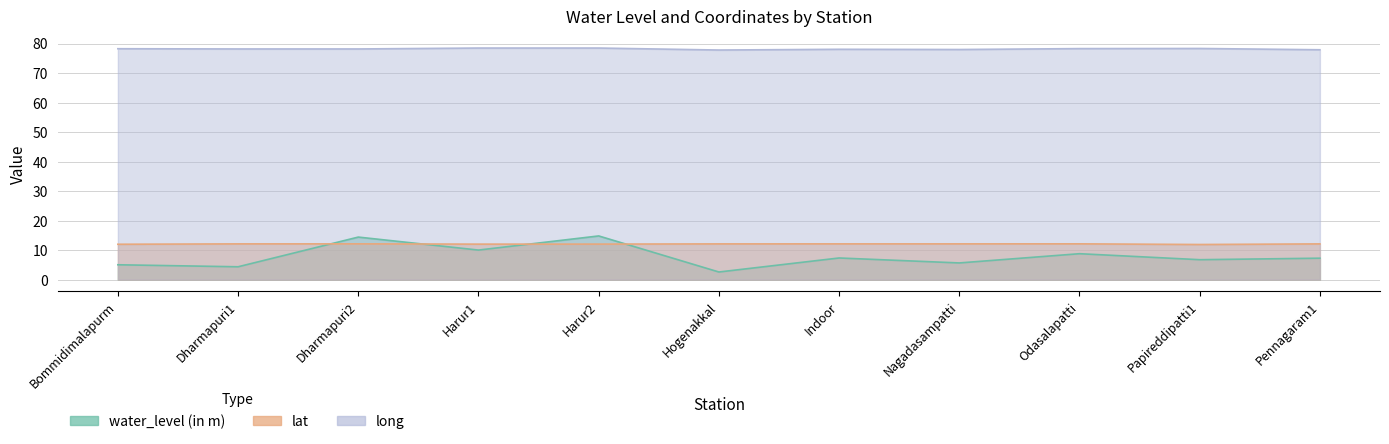

Reading left to right, list all the values displayed in this chart.

water_level (in m): Bommidimalapurm=5.0	Dharmapuri1=4.4	Dharmapuri2=14.4	Harur1=10.0	Harur2=14.8	Hogenakkal=2.6	Indoor=7.3	Nagadasampatti=5.7	Odasalapatti=8.8	Papireddipatti1=6.8	Pennagaram1=7.3
lat: Bommidimalapurm=12.0	Dharmapuri1=12.1	Dharmapuri2=12.1	Harur1=12.0	Harur2=12.1	Hogenakkal=12.1	Indoor=12.1	Nagadasampatti=12.1	Odasalapatti=12.1	Papireddipatti1=11.9	Pennagaram1=12.1
long: Bommidimalapurm=78.2	Dharmapuri1=78.2	Dharmapuri2=78.2	Harur1=78.5	Harur2=78.5	Hogenakkal=77.8	Indoor=78.1	Nagadasampatti=78.0	Odasalapatti=78.3	Papireddipatti1=78.3	Pennagaram1=77.9